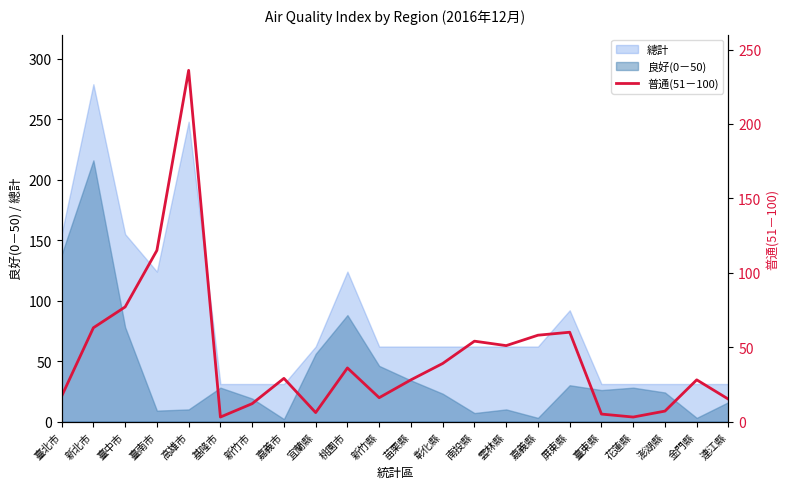

Which category has the highest value across all series?

高雄市